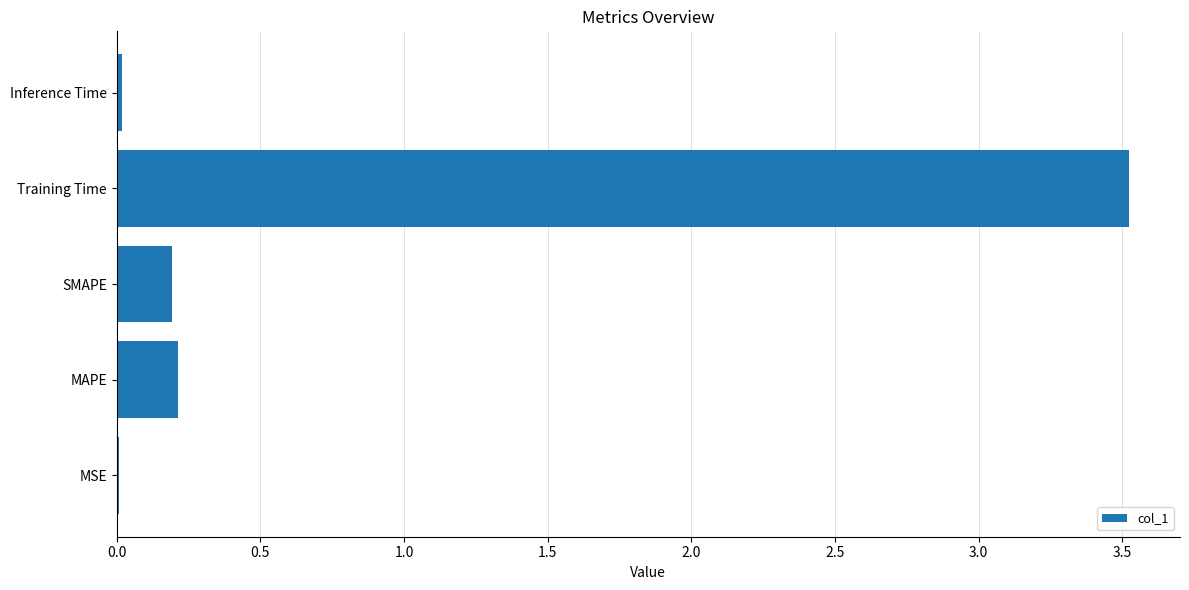

What is the sum of the values at MAPE and SMAPE?

0.4